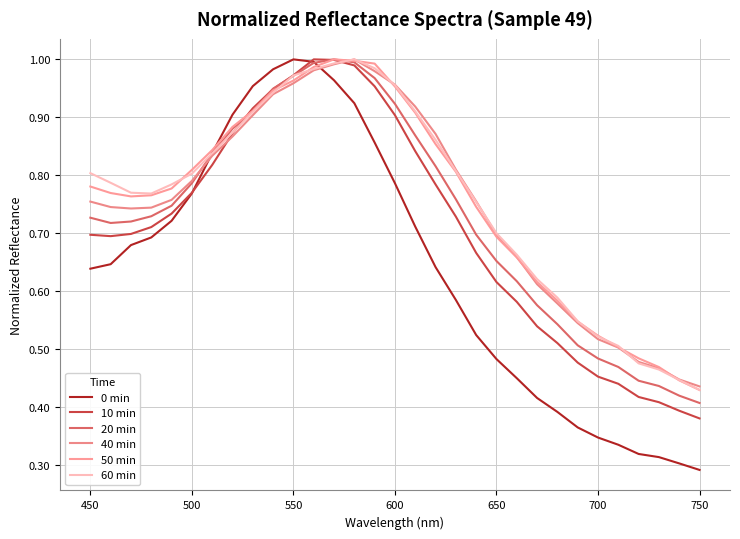

What is the sum of all 40 min values?

23.2